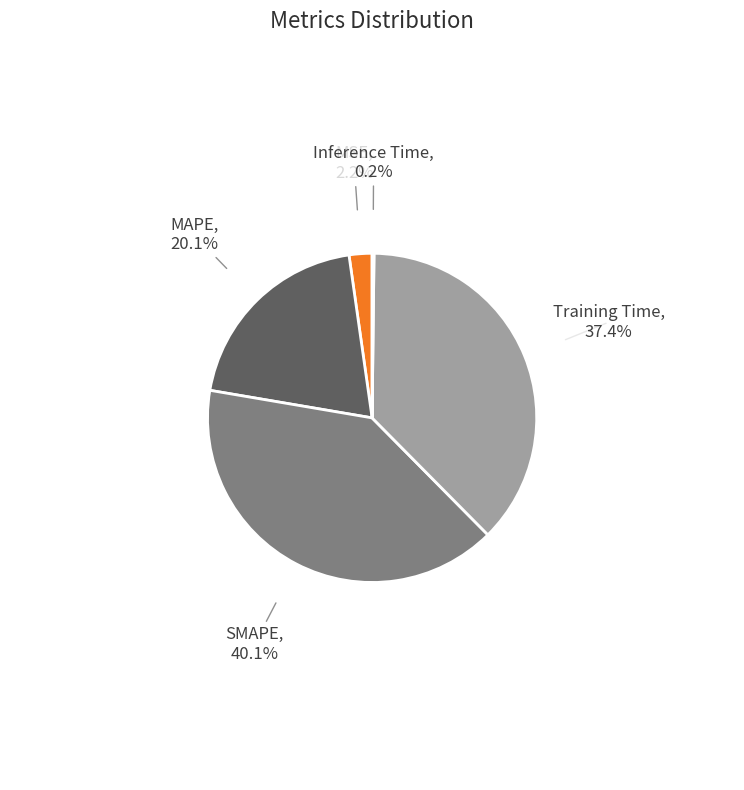

Is there a majority slice in this chart?

No